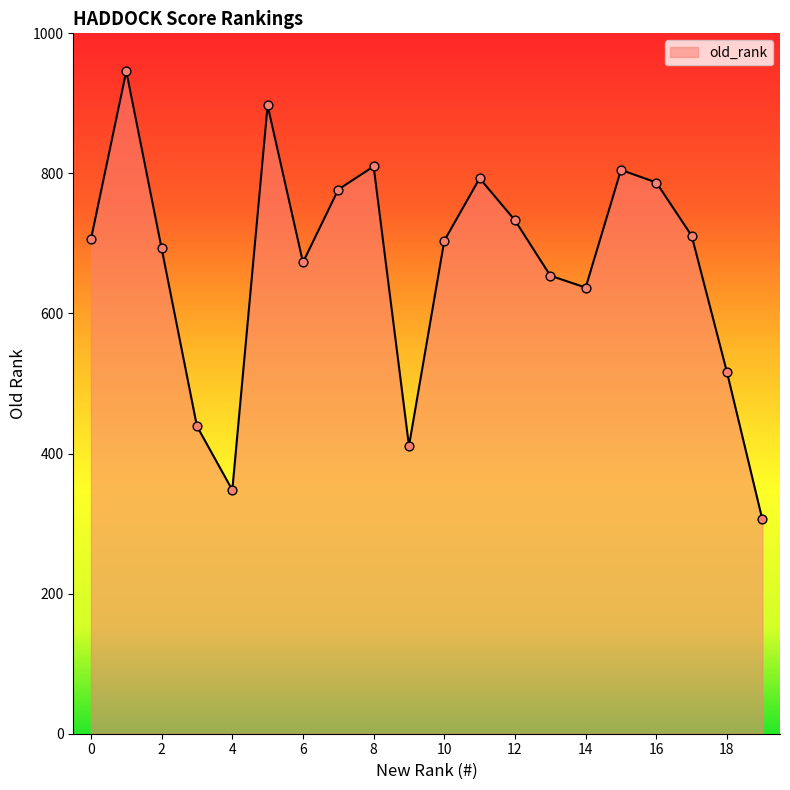

What is the greatest value displayed?

946